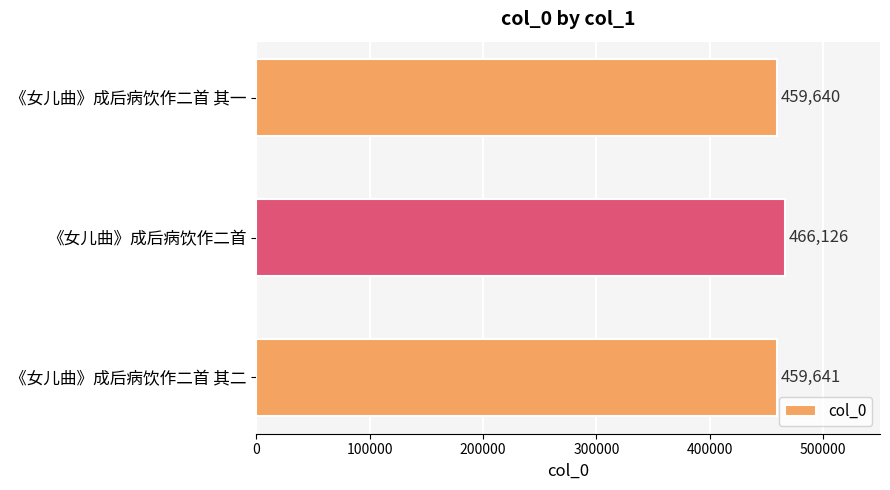

Rank the categories by value from highest to lowest.

《女儿曲》成后病饮作二首, 《女儿曲》成后病饮作二首 其二, 《女儿曲》成后病饮作二首 其一